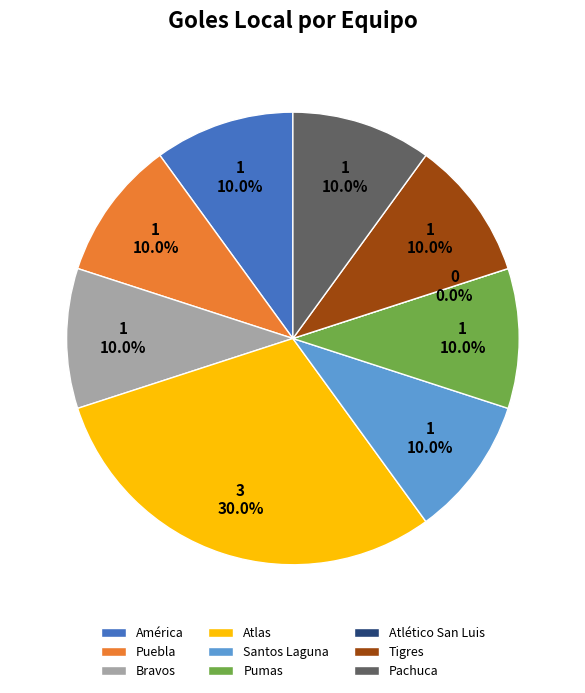

To the nearest percent, what is the difference between the largest and smallest slice percentages?

30%